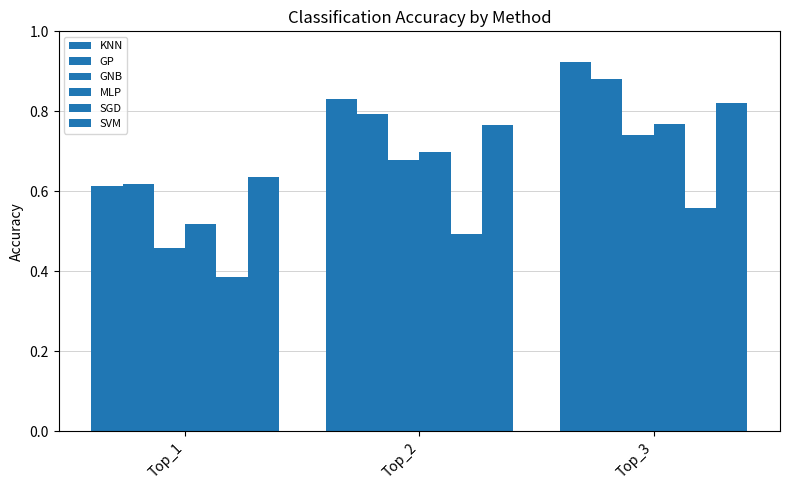

At which category is the sum across all series the highest?

Top_3